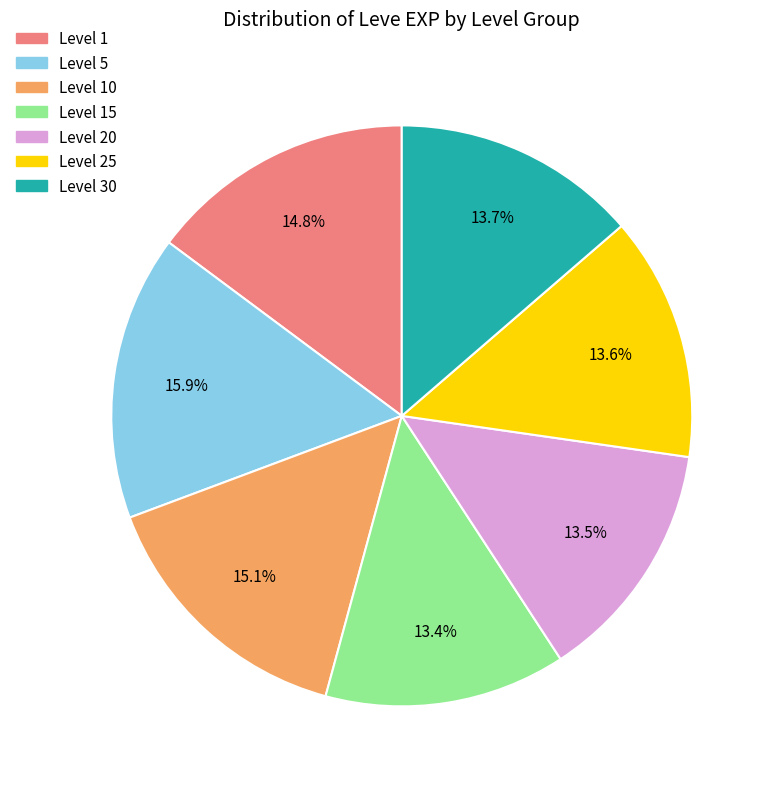

How many slices are in this pie chart?

7